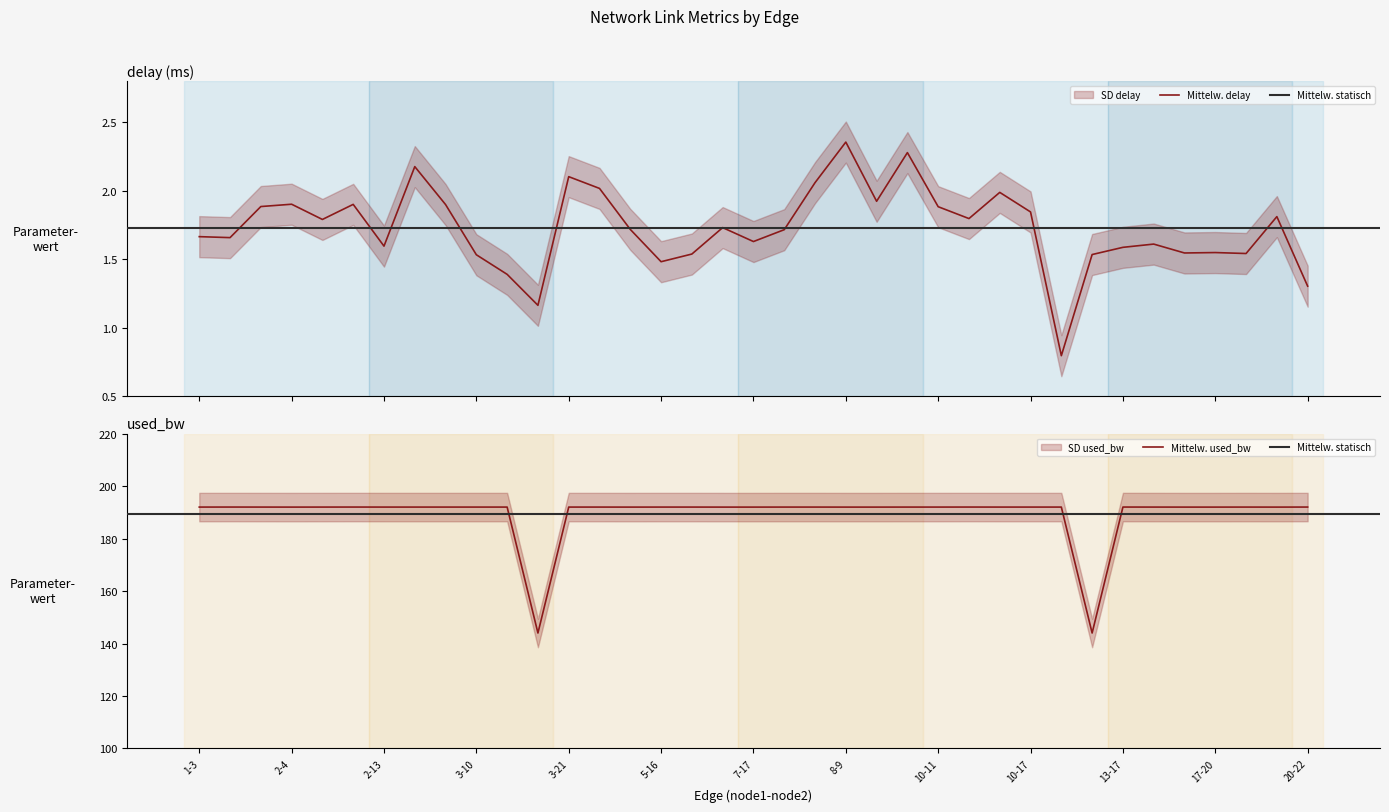

Which series has the widest spread of values?

used_bw